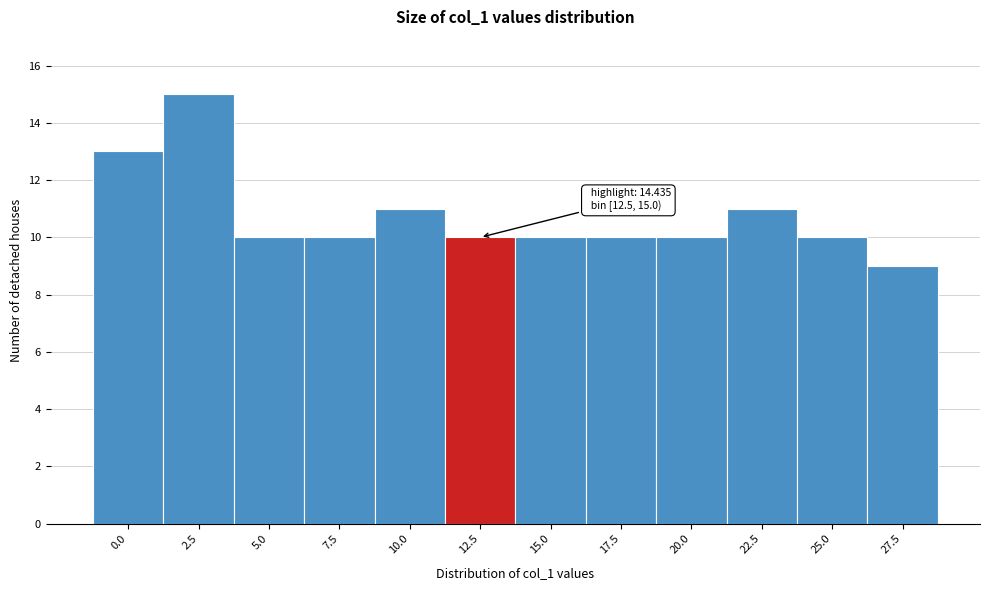

Reading left to right, list all the values displayed in this chart.

13	15	10	10	11	10	10	10	10	11	10	9